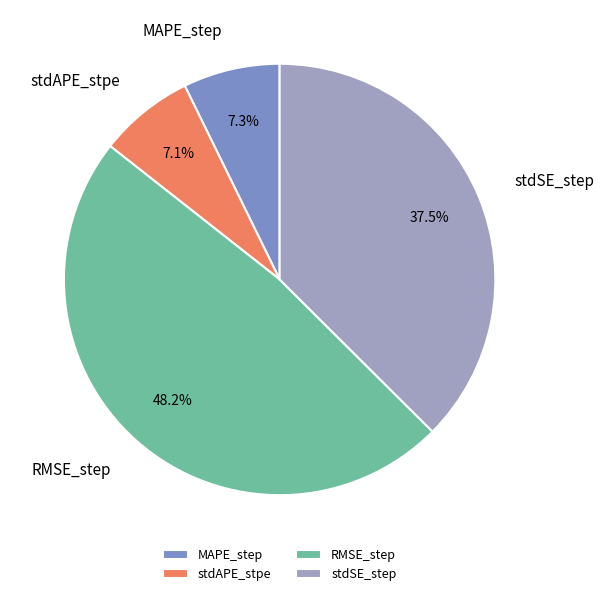

Do RMSE_step and stdSE_step together represent more than half of the pie?

Yes